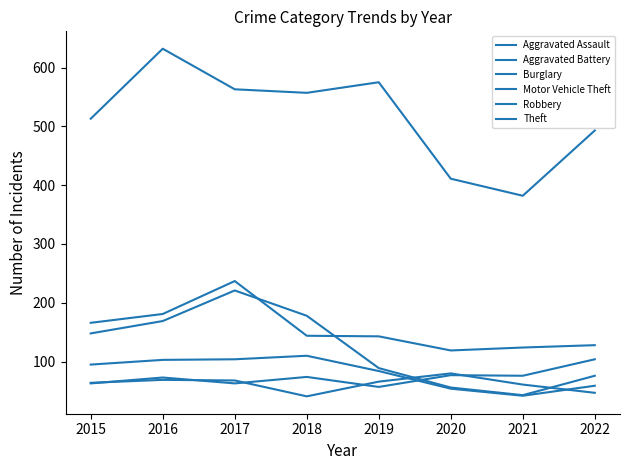

Is this an area chart (filled region under the line)?

No